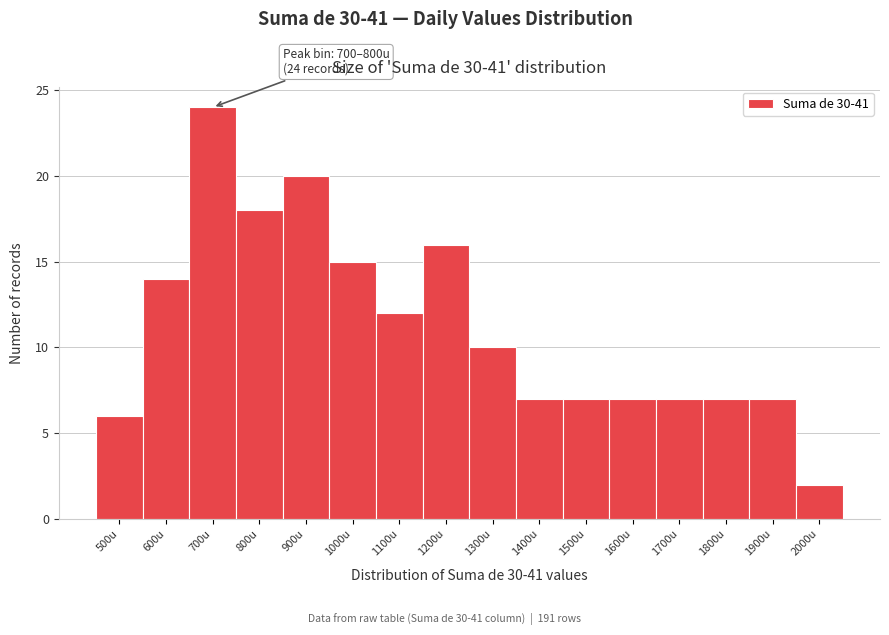

Reading left to right, what are all the values shown in this chart?

6	14	24	18	20	15	12	16	10	7	7	7	7	7	7	2